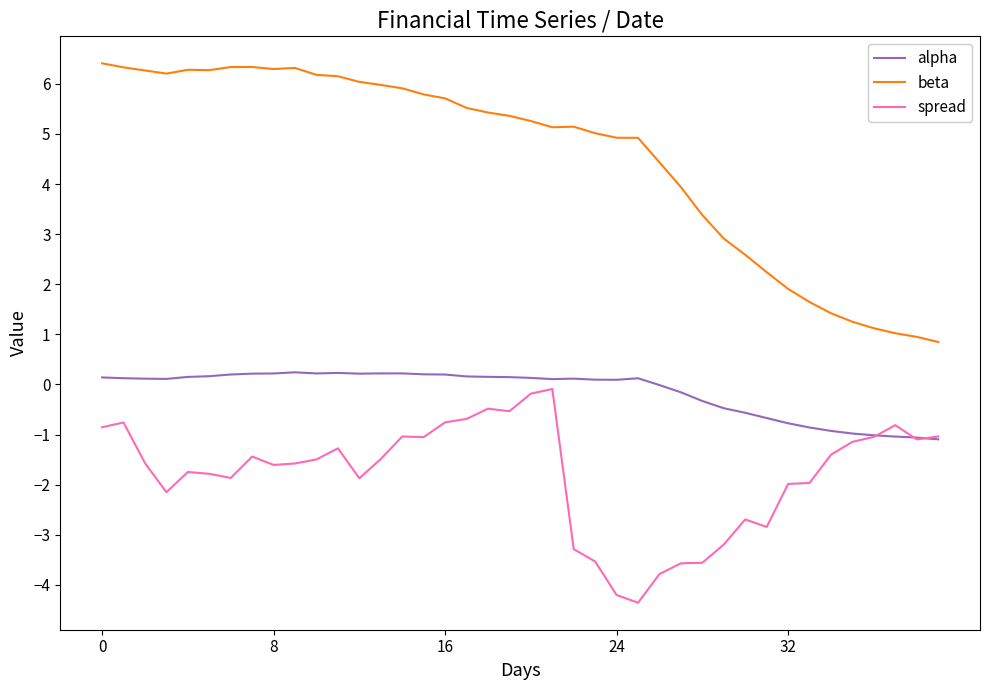

What is the difference between the maximum and minimum values in the spread series?

4.3